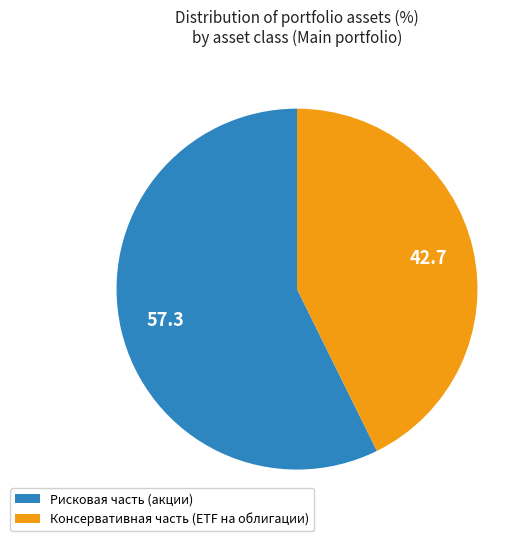

What is the ratio of the value at Рисковая часть (акции) to the value at Консервативная часть (ETF на облигации)?

1.3